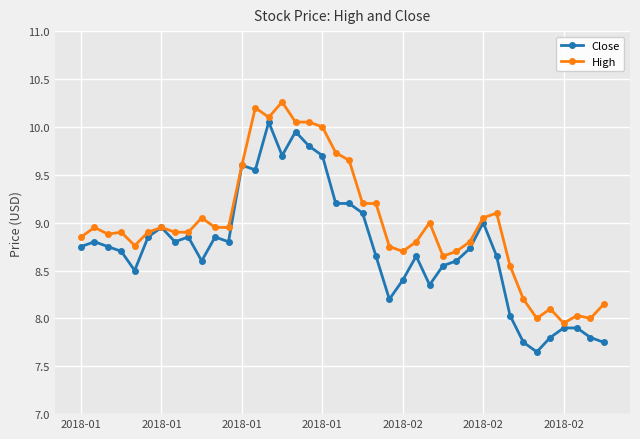

Rank the series by their maximum value, from lowest to highest.

Close, High